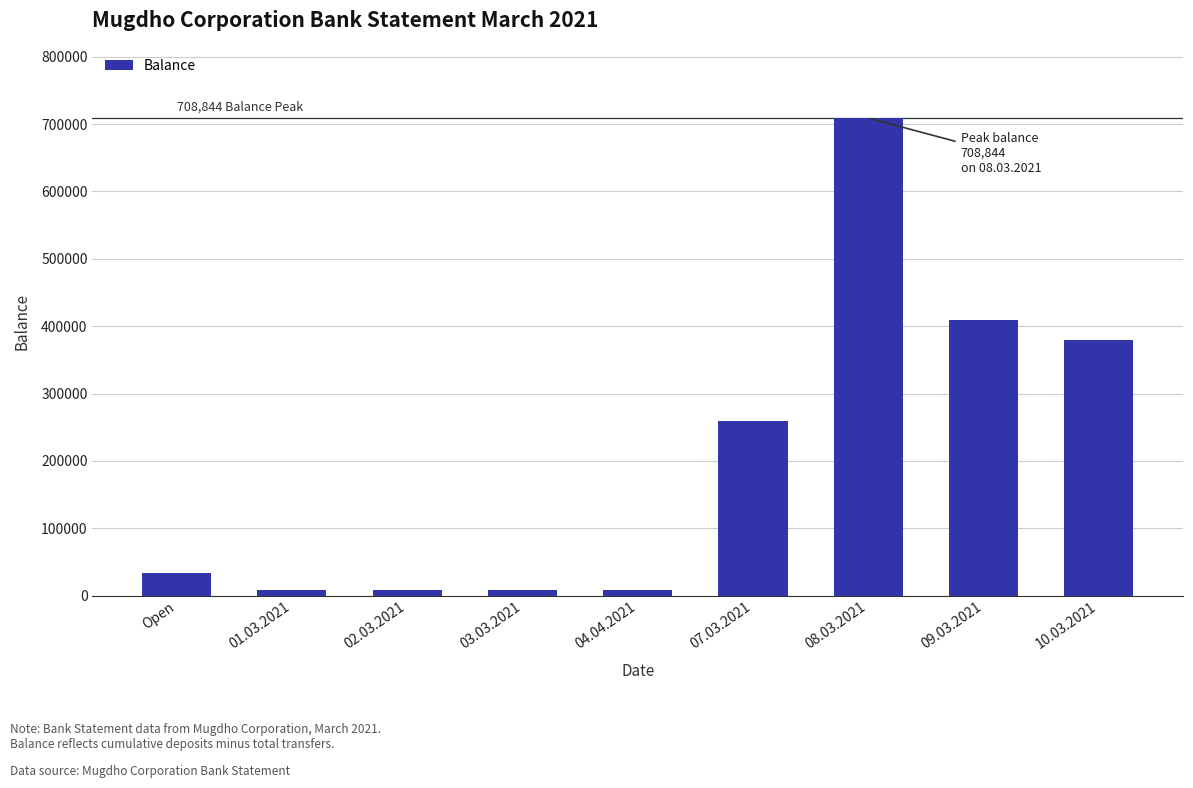

Reading left to right, list all the values displayed in this chart.

Open=33844	01.03.2021=8844	02.03.2021=8844	03.03.2021=8844	04.04.2021=8844	07.03.2021=258844	08.03.2021=708844	09.03.2021=408844	10.03.2021=378844